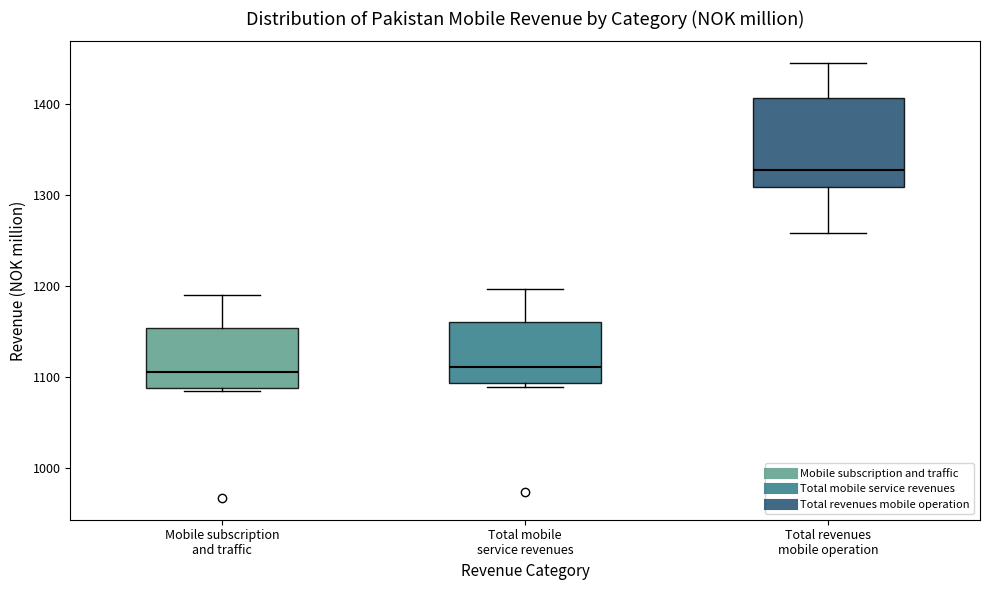

Reading left to right, transcribe this box plot: for each box, give where its median line is, the range the box spans, and where its two whiskers end, as read against the y-axis. The values are not printed on the chart, so give them approximately, as read against the axis.

Mobile subscription and traffic: median 1110, box 1090 to 1150, whiskers 1080 to 1190
Total mobile service revenues: median 1110, box 1090 to 1160, whiskers 1090 (just below the box's lower edge) to 1200
Total revenues mobile operation: median 1330, box 1310 to 1410, whiskers 1260 to 1440